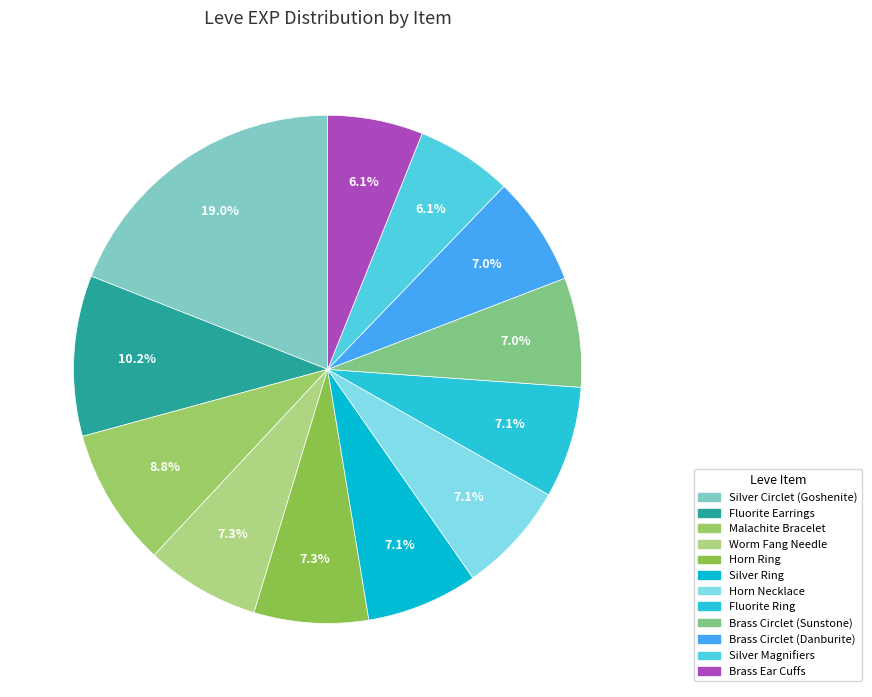

Count the number of slices in the pie.

12